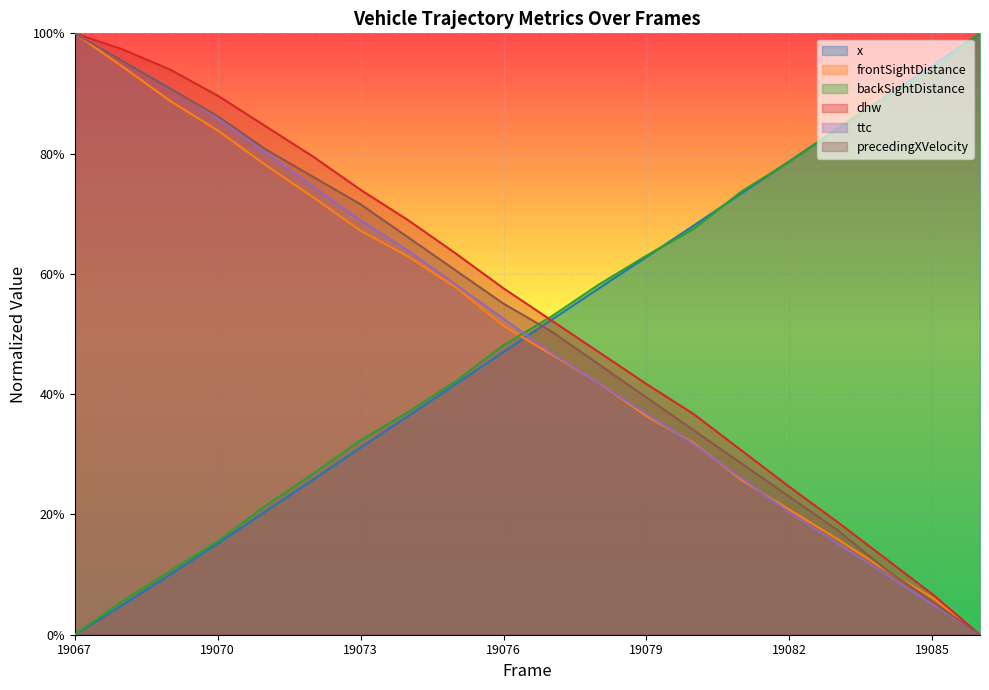

Reading left to right, what are all the values shown in this chart?

x: 0.0	0.0	0.1	0.2	0.2	0.3	0.3	0.4	0.4	0.5	0.5	0.6	0.6	0.7	0.7	0.8	0.8	0.9	0.9	1.0
frontSightDistance: 1.0	0.9	0.9	0.8	0.8	0.7	0.7	0.6	0.6	0.5	0.5	0.4	0.4	0.3	0.3	0.2	0.2	0.1	0.1	0.0
backSightDistance: 0.0	0.1	0.1	0.2	0.2	0.3	0.3	0.4	0.4	0.5	0.5	0.6	0.6	0.7	0.7	0.8	0.8	0.9	0.9	1.0
dhw: 1.0	1.0	0.9	0.9	0.8	0.8	0.7	0.7	0.6	0.6	0.5	0.5	0.4	0.4	0.3	0.2	0.2	0.1	0.1	0.0
ttc: 1.0	1.0	0.9	0.9	0.8	0.7	0.7	0.6	0.6	0.5	0.5	0.4	0.4	0.3	0.3	0.2	0.2	0.1	0.1	0.0
precedingXVelocity: 1.0	1.0	0.9	0.9	0.8	0.8	0.7	0.7	0.6	0.6	0.5	0.4	0.4	0.3	0.3	0.2	0.2	0.1	0.1	0.0